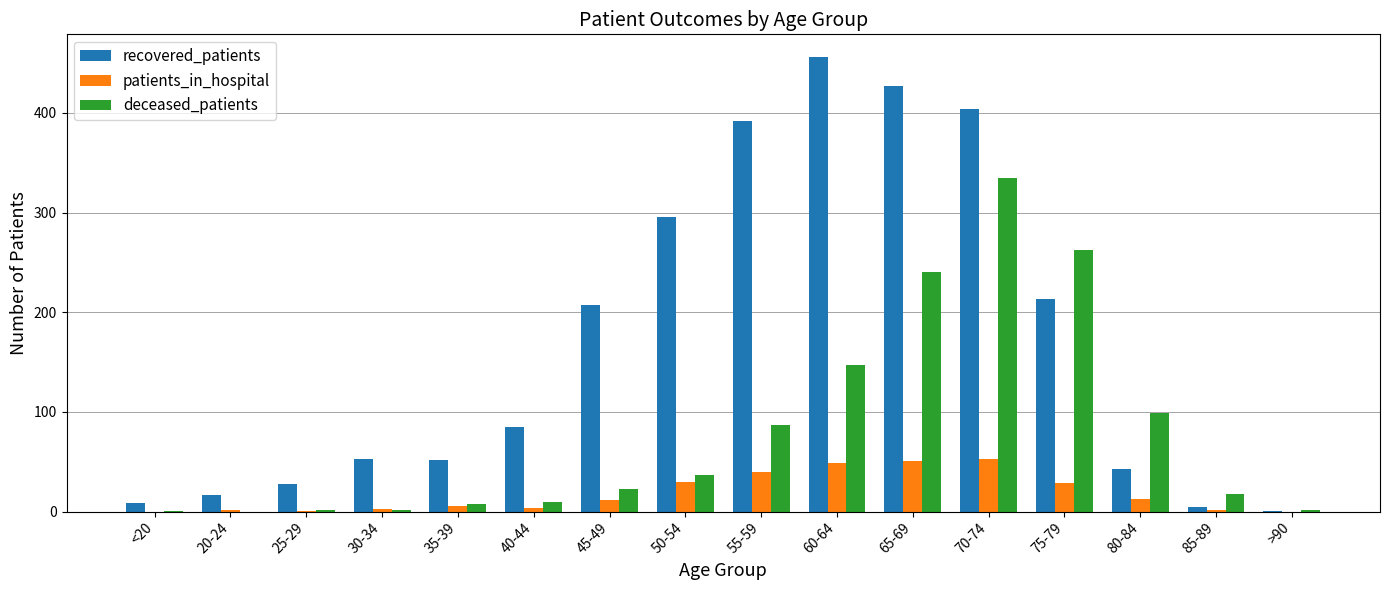

Which series has the largest total across all categories?

recovered_patients